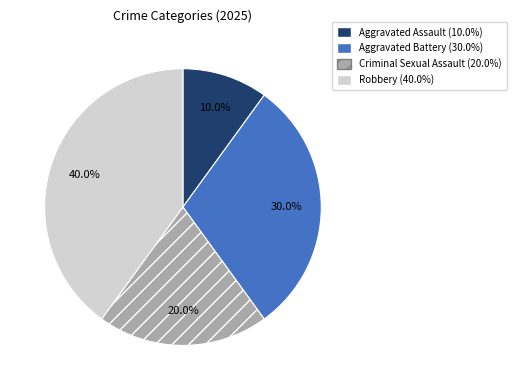

How much of the chart is everything except Criminal Sexual Assault?

80.0%